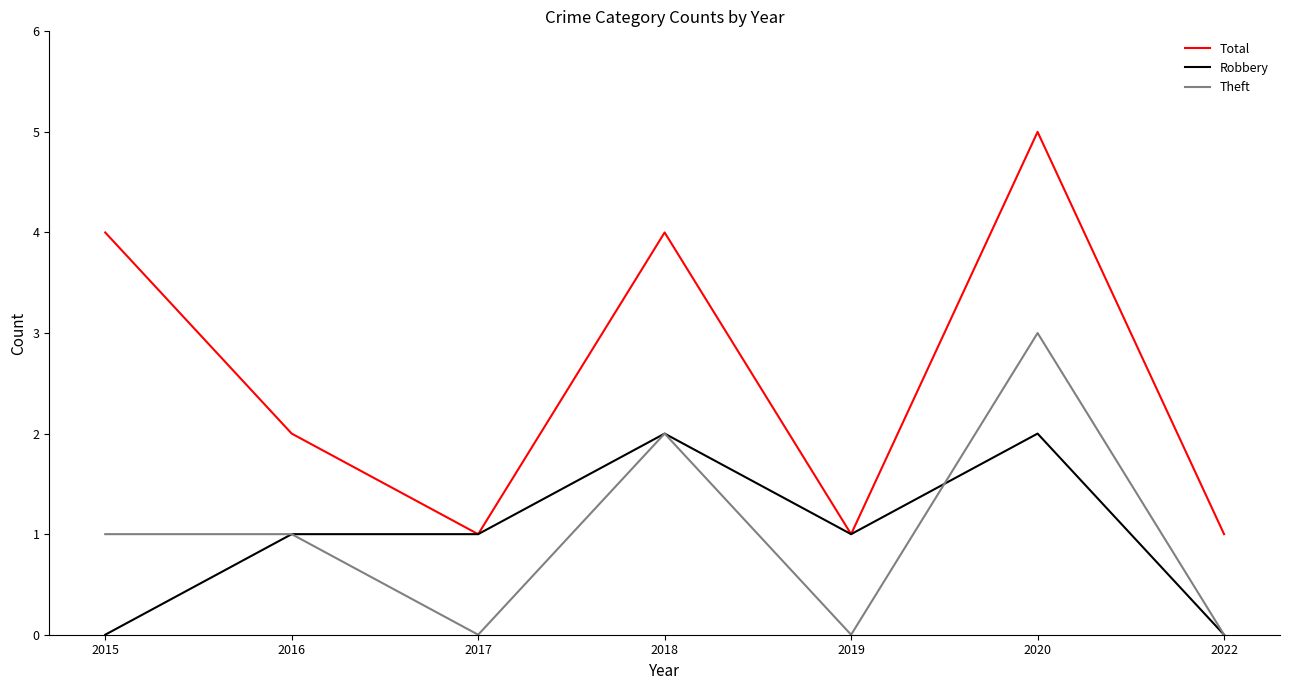

At which category is the sum across all series the highest?

2020